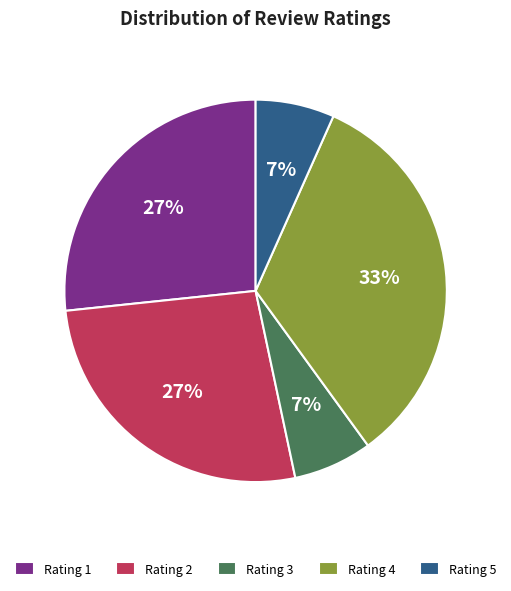

What is the largest slice in the pie chart?

Rating 4